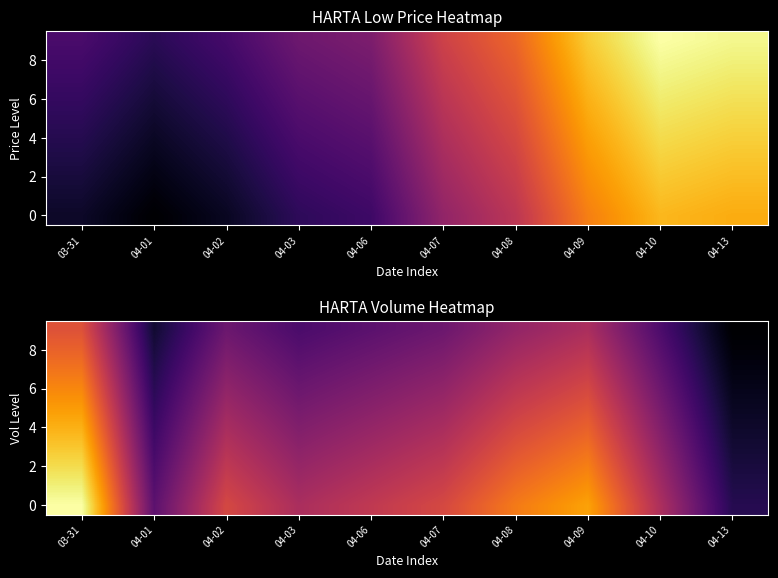

What is the difference between the maximum and minimum values in the 4 series?

9044620.0